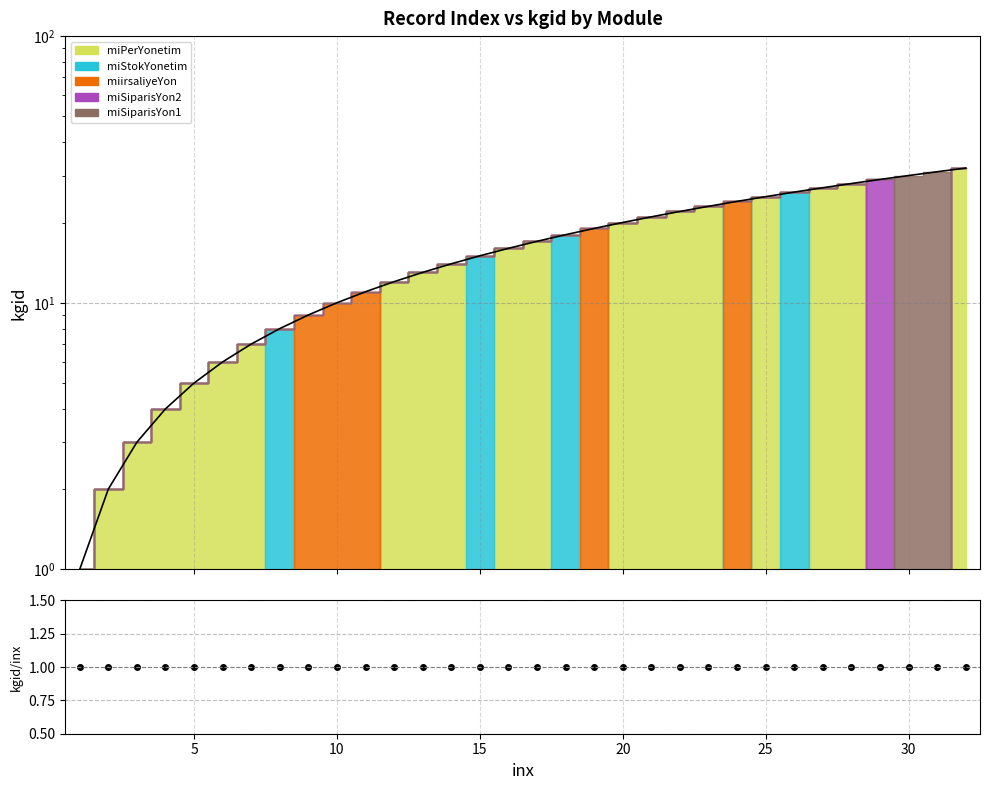

True or false: kgid/inx has more than 0 points higher than both neighbors.

False